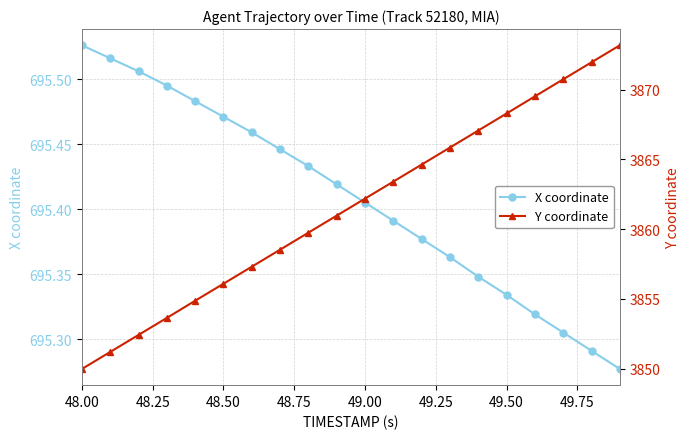

Count the X coordinate values in the range 695 to 696.

20